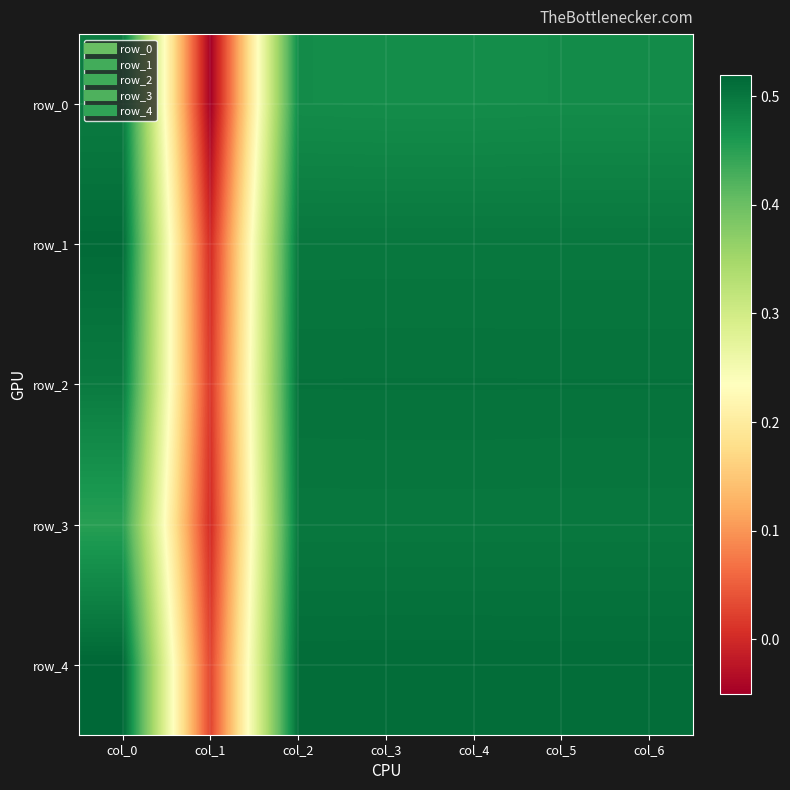

At which label does row_3 reach its minimum?

col_1